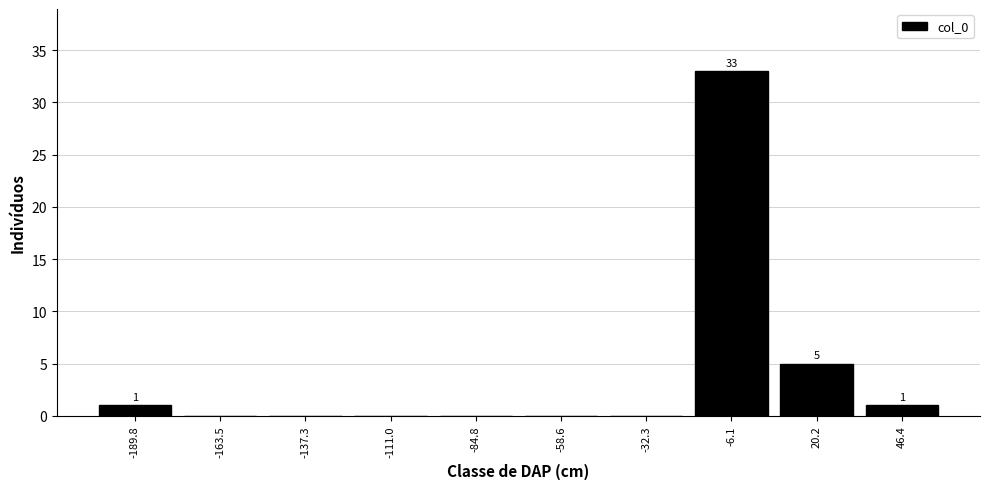

Which range on the x-axis has the tallest bar?

-20 to 5